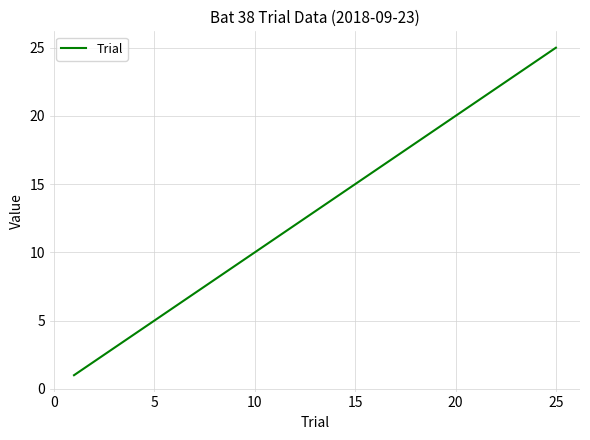

What is the greatest value displayed?

25